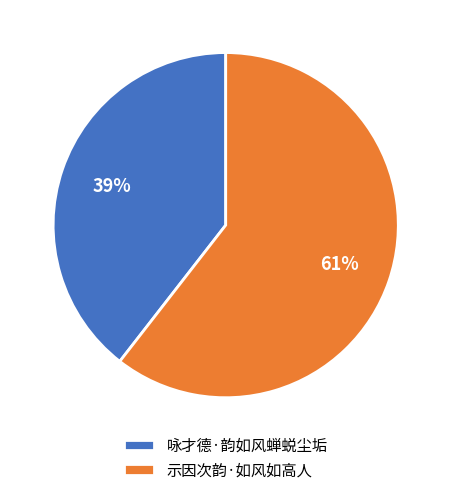

Is it true that 咏才德·韵如风蝉蜕尘垢 is 39% of the pie?

True